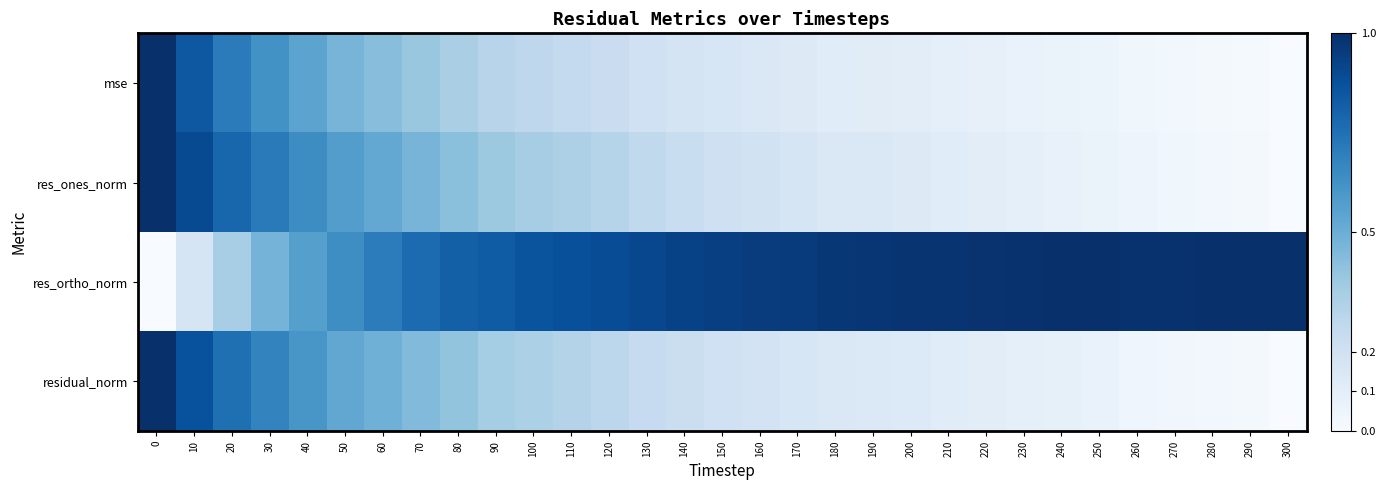

List the series in order of their peak value, lowest first.

mse, res_ones_norm, res_ortho_norm, residual_norm